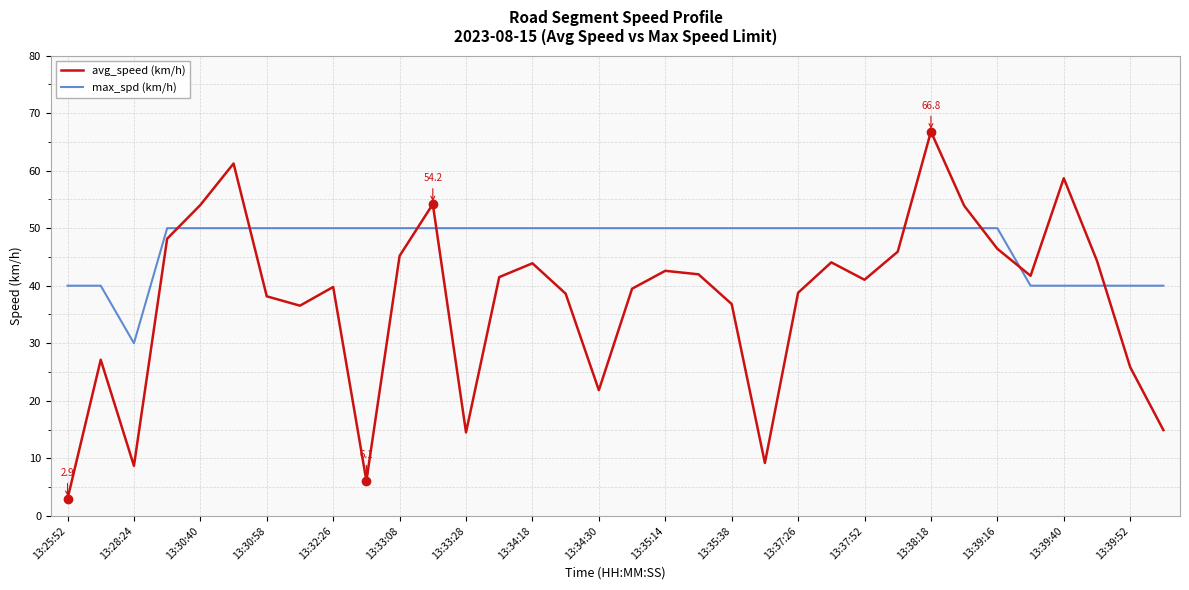

What is the difference between the maximum and minimum values in the avg_speed (km/h) series?

63.8